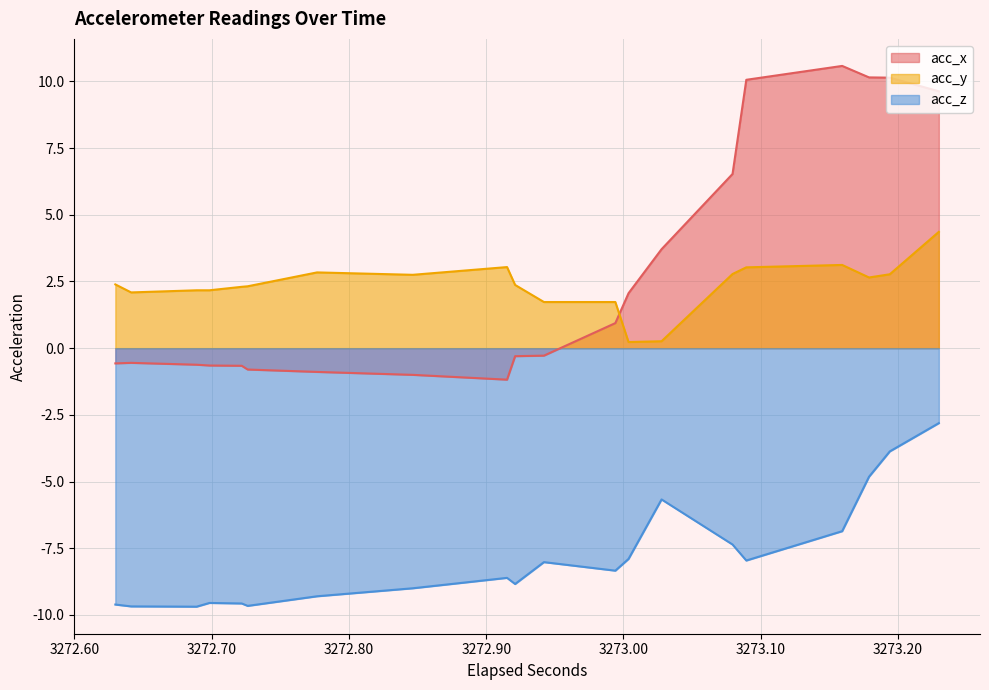

What is the smallest value displayed?

-9.7